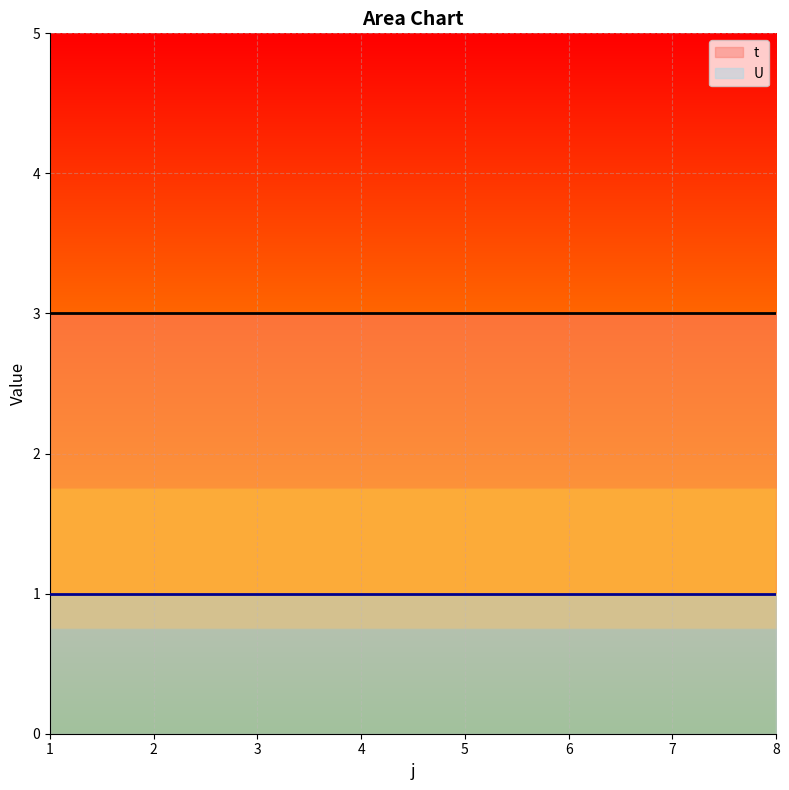

What is the maximum value for t?

3